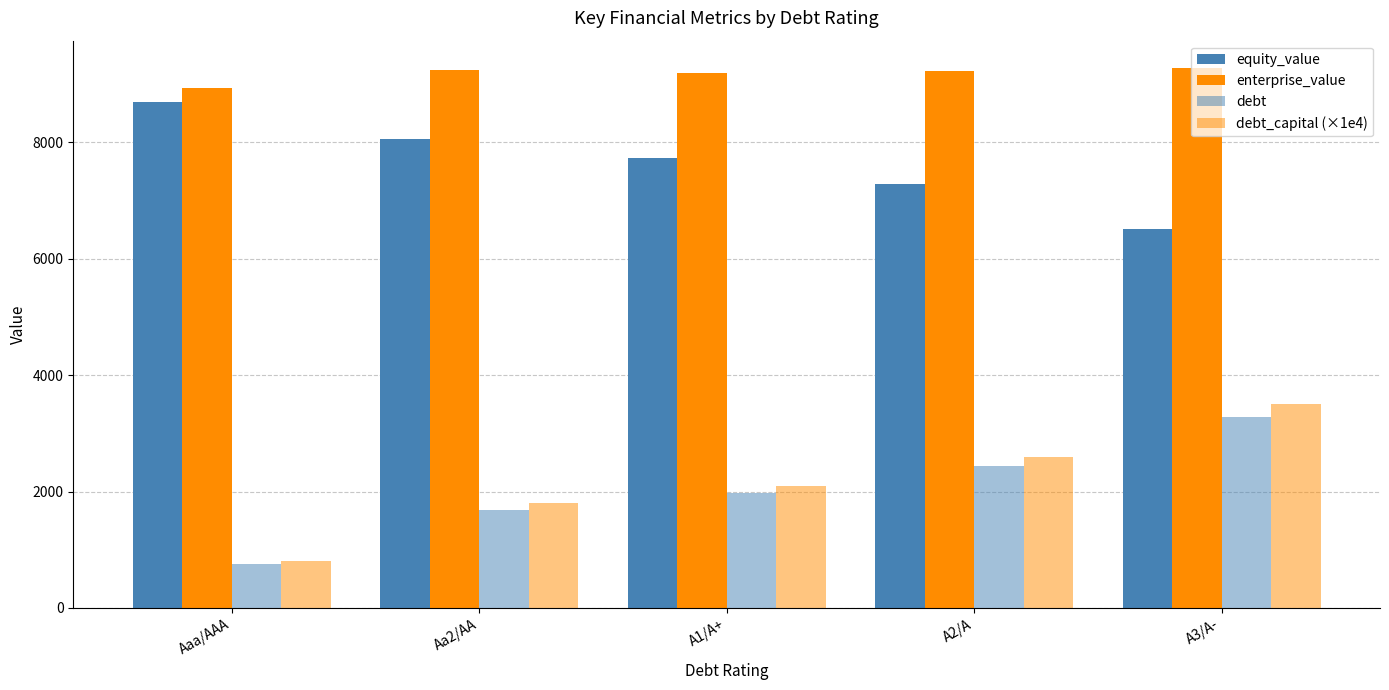

How many distinct data groups are displayed?

4